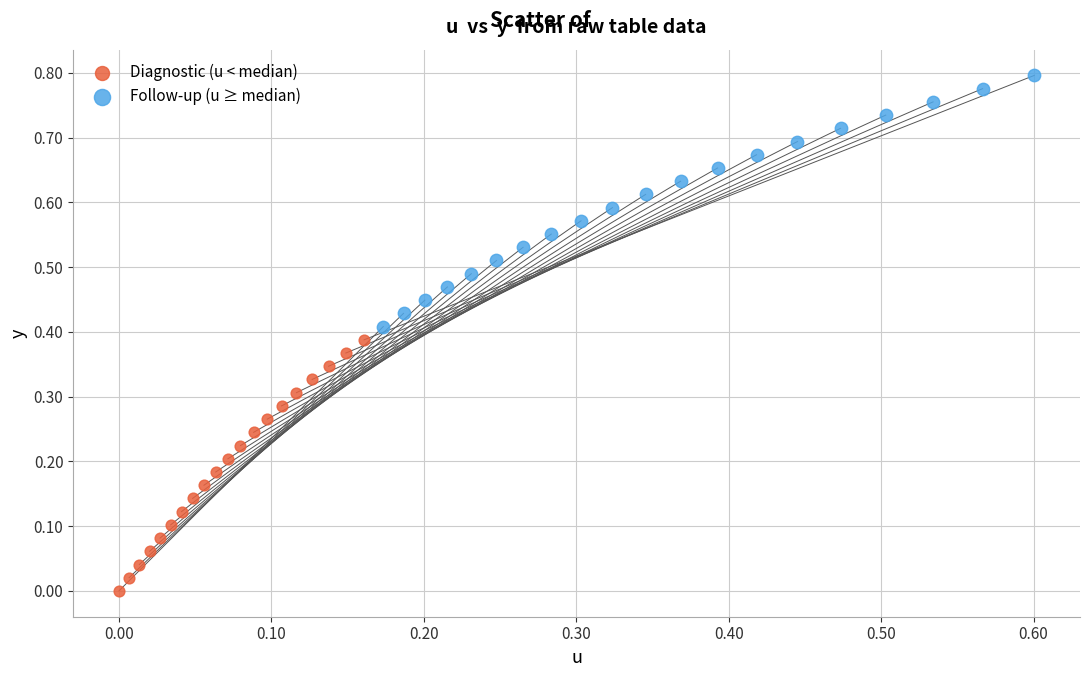

What are all the series names shown in the legend?

Diagnostic (u < median), Follow-up (u ≥ median)